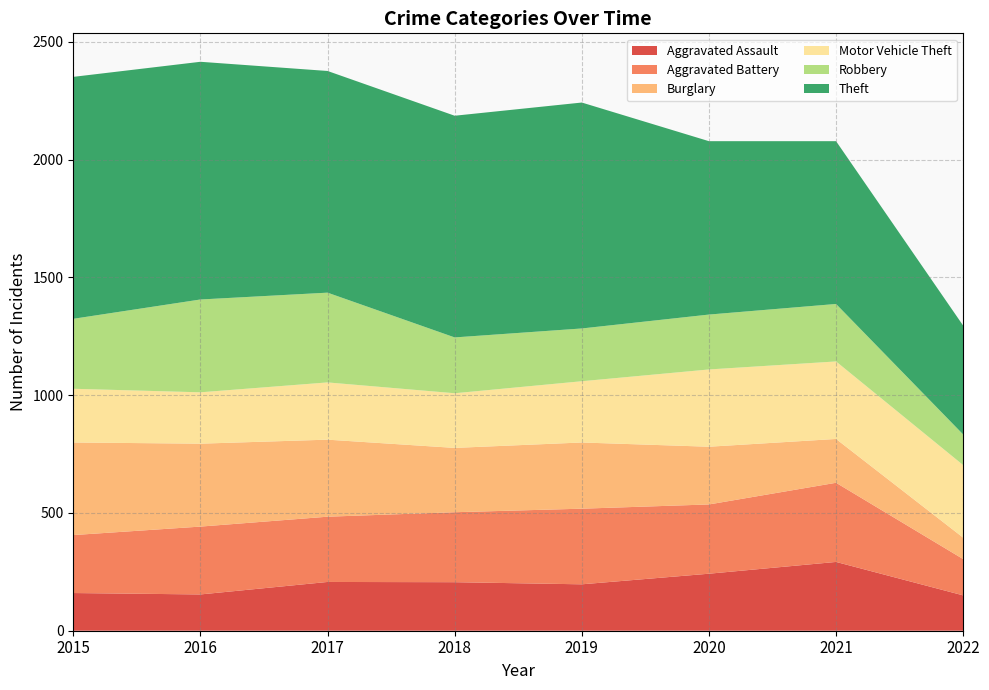

Reading left to right, list all the values displayed in this chart.

Aggravated Assault: 2015=160	2016=154	2017=207	2018=206	2019=197	2020=242	2021=292	2022=150
Aggravated Battery: 2015=246	2016=288	2017=277	2018=297	2019=321	2020=294	2021=336	2022=154
Burglary: 2015=393	2016=352	2017=327	2018=273	2019=281	2020=245	2021=186	2022=91
Motor Vehicle Theft: 2015=228	2016=218	2017=243	2018=232	2019=260	2020=328	2021=329	2022=308
Robbery: 2015=297	2016=394	2017=381	2018=237	2019=224	2020=233	2021=244	2022=130
Theft: 2015=1027	2016=1009	2017=941	2018=941	2019=959	2020=736	2021=691	2022=462